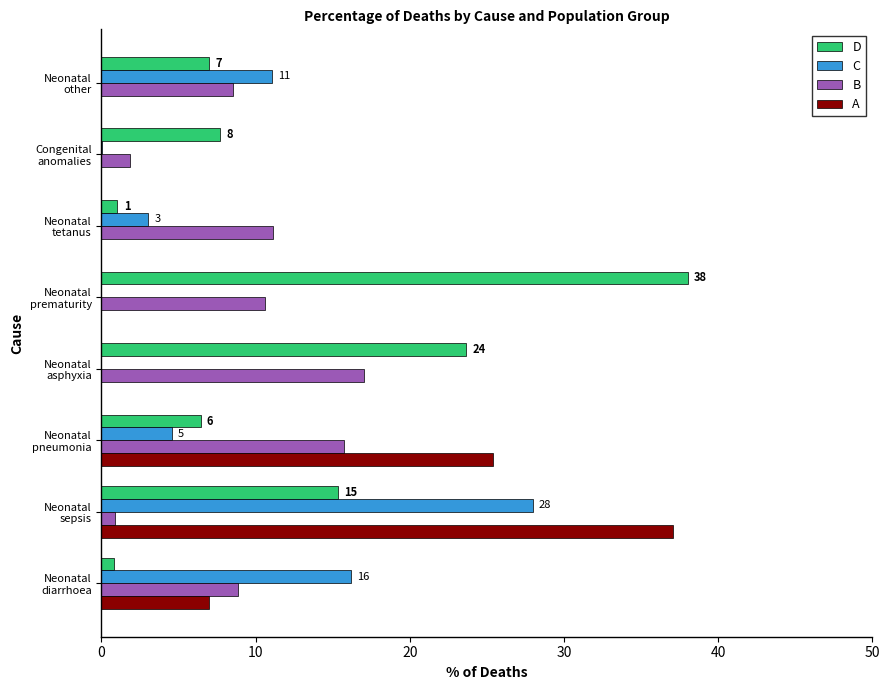

What is the sum of all D values?

100.0